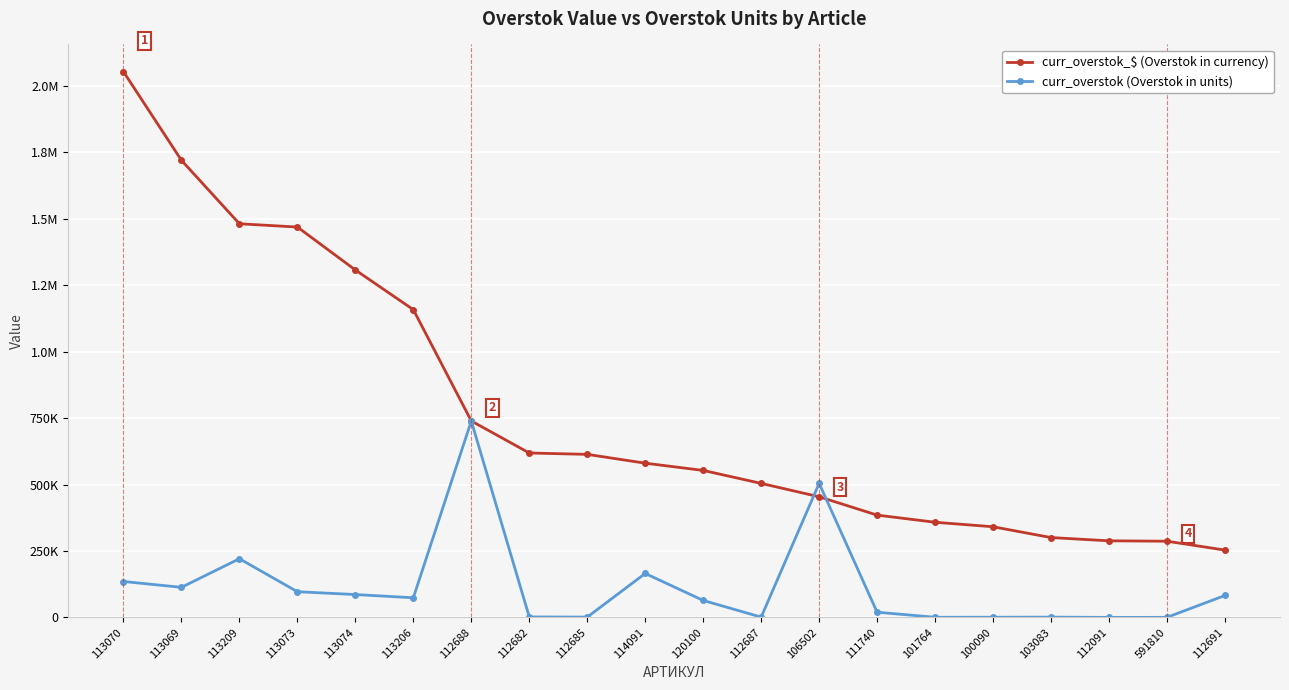

Does the chart have visible grid lines?

Yes